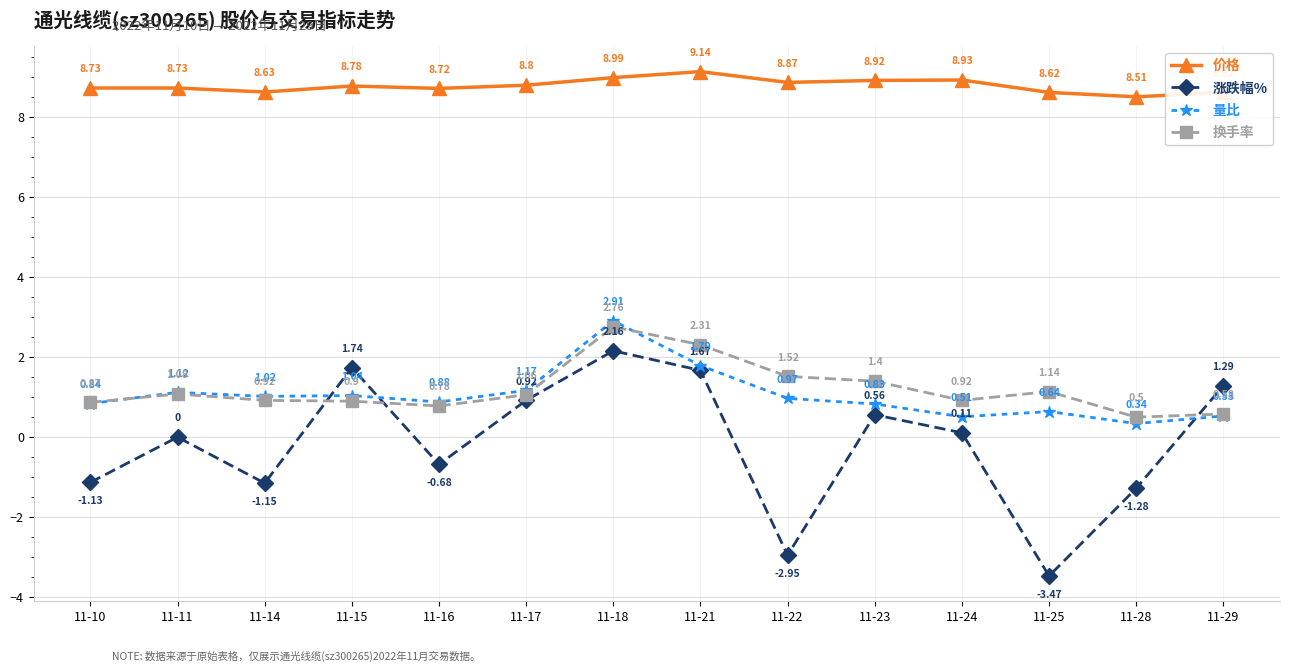

Which series has the widest spread of values?

涨跌幅%